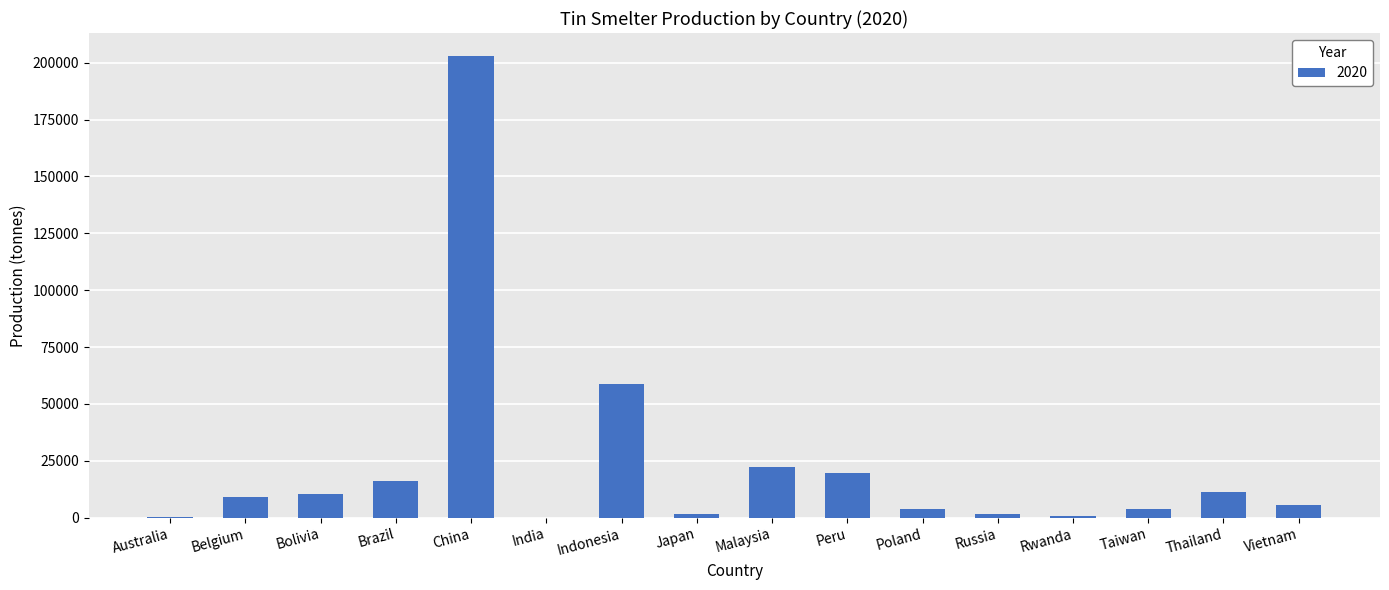

Read the value at Vietnam, to the nearest 50.

5500